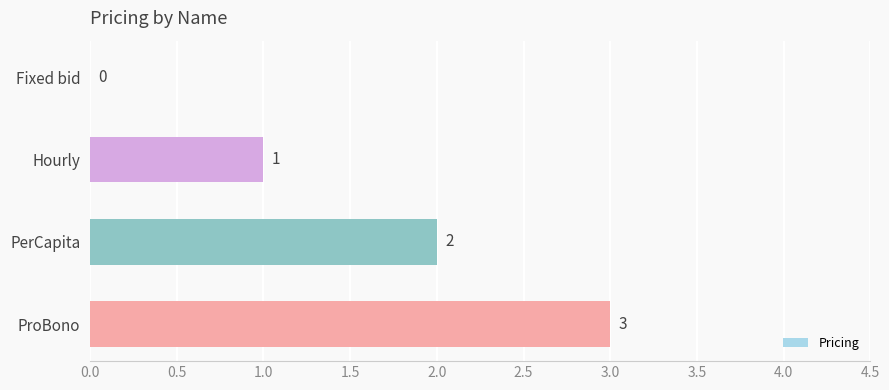

What is the average value?

2